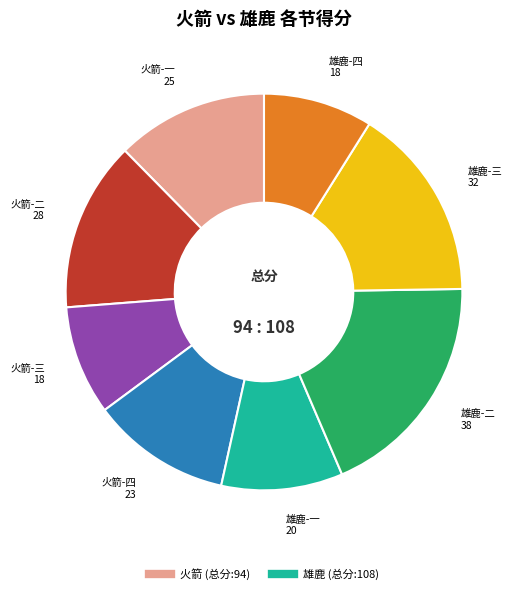

Does any single category account for the majority?

No